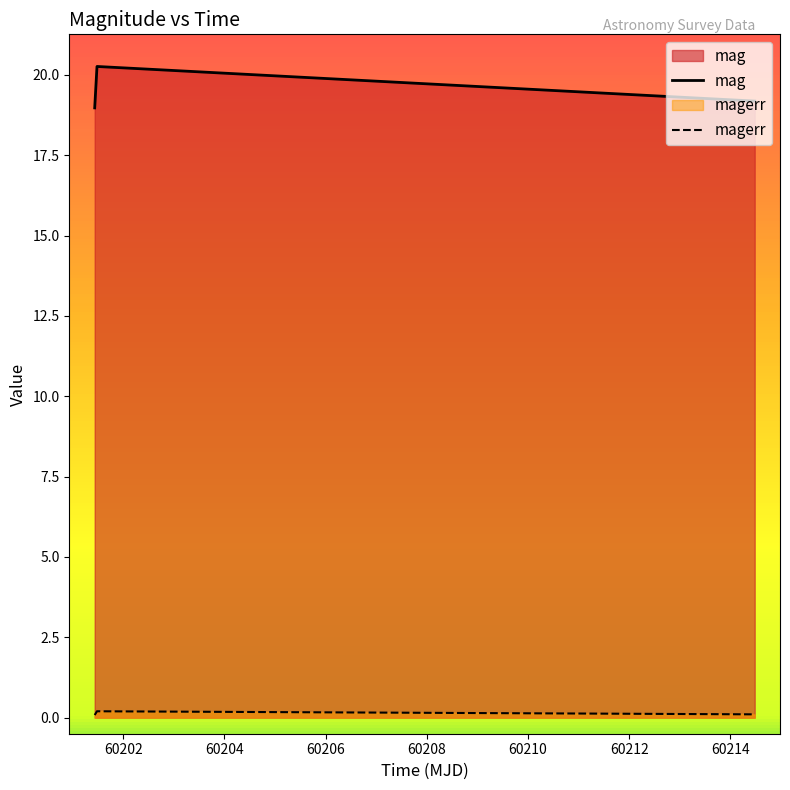

Rank the series by their average value, from lowest to highest.

magerr, mag